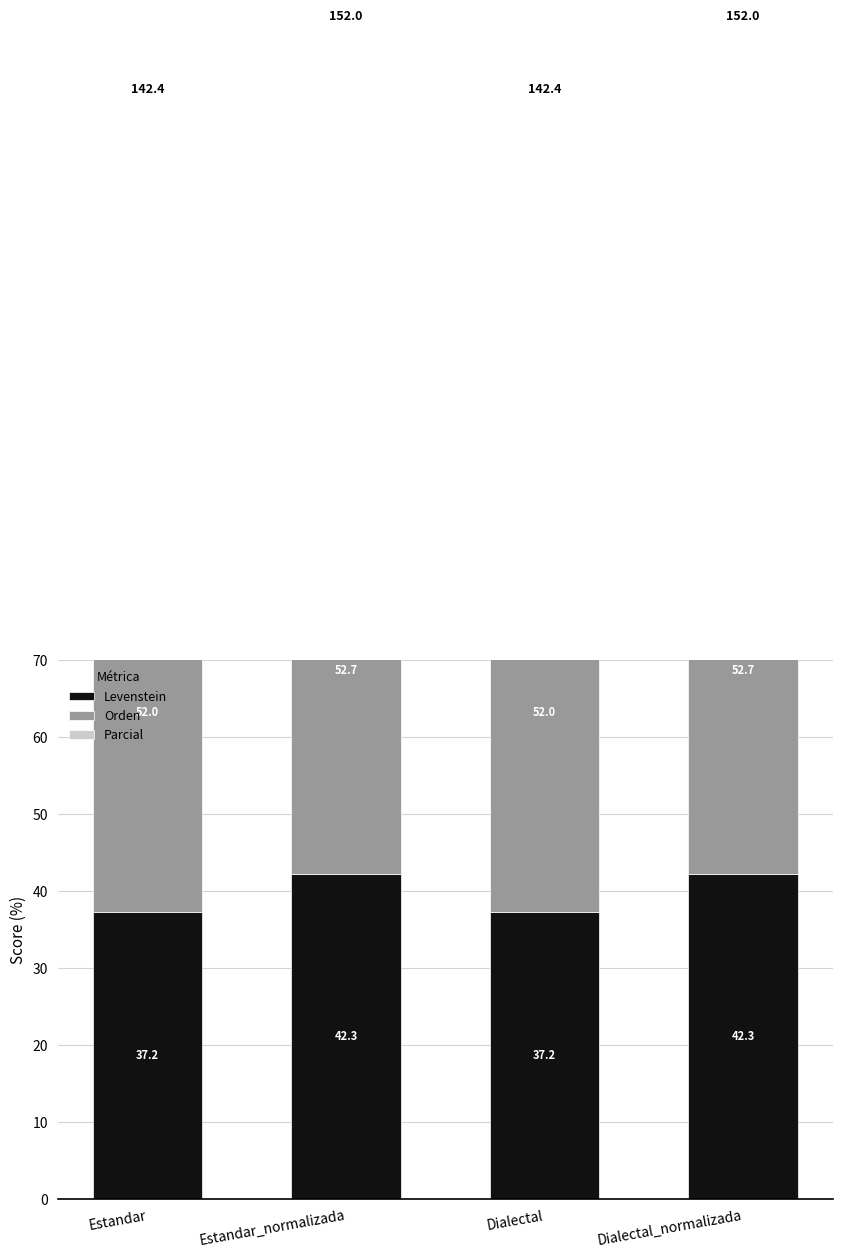

Between Estandar_normalizada and Dialectal, which series saw the biggest shift?

Levenstein